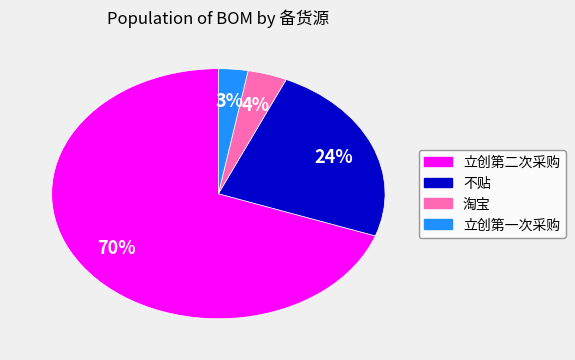

Do 立创第一次采购 and 立创第二次采购 together represent more than half of the pie?

Yes